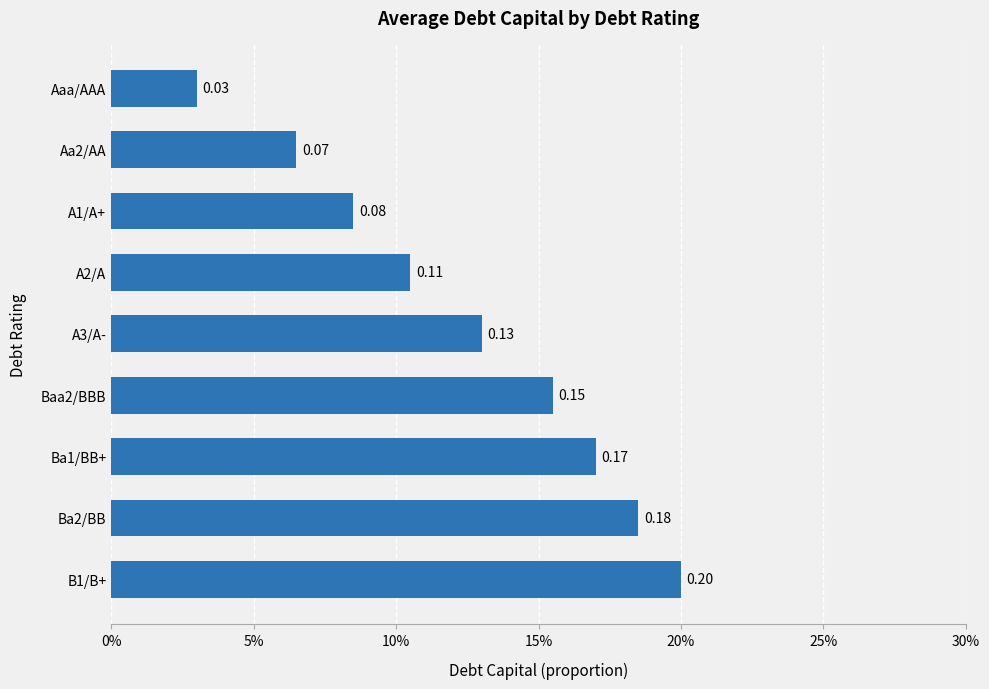

What is the average value?

0.1